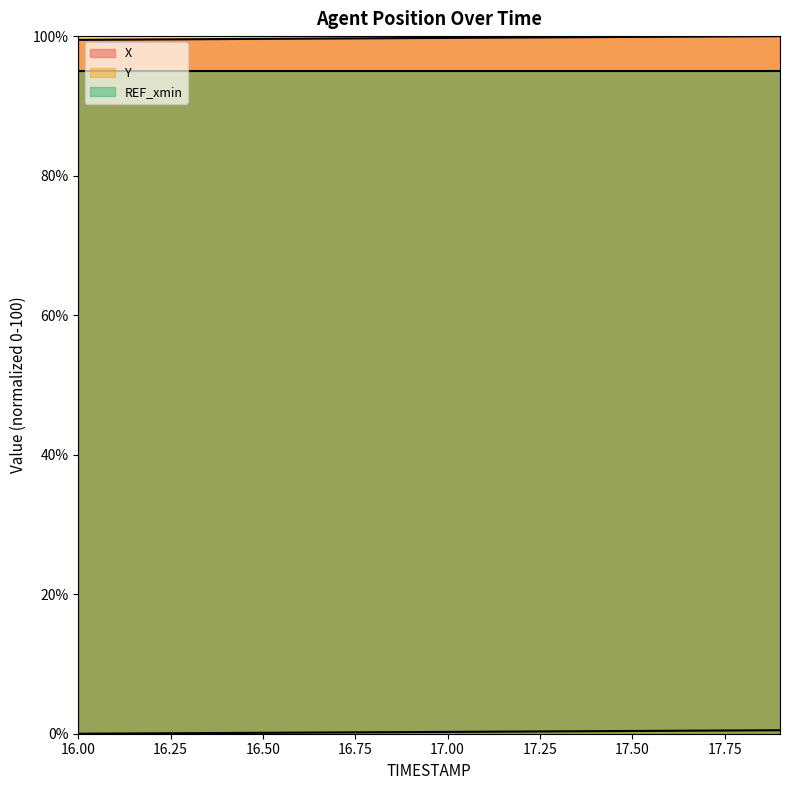

What is the maximum value for Y?

0.5